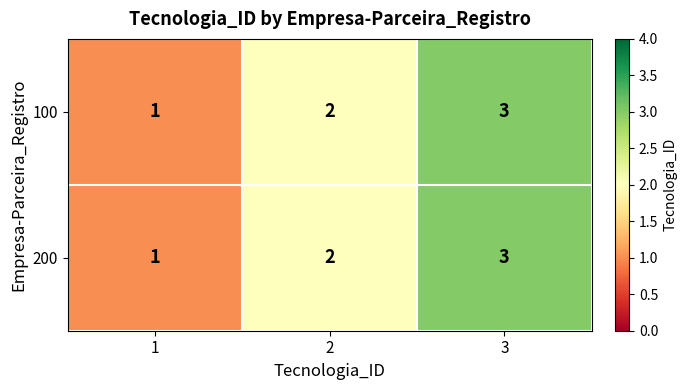

What is the total value across all series at 3?

6